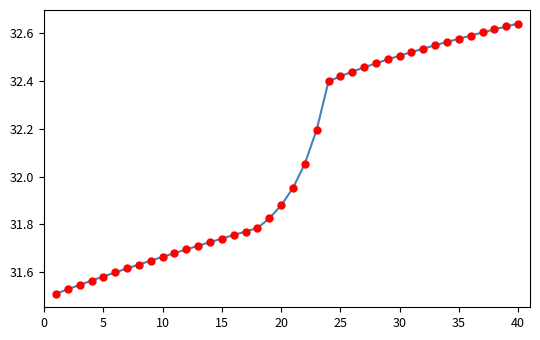

What is the difference between the maximum and second lowest values?

1.1